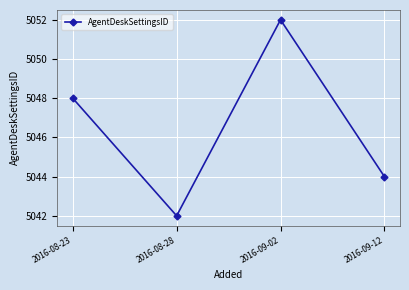

Which label corresponds to the smallest value in the chart?

2016-08-28